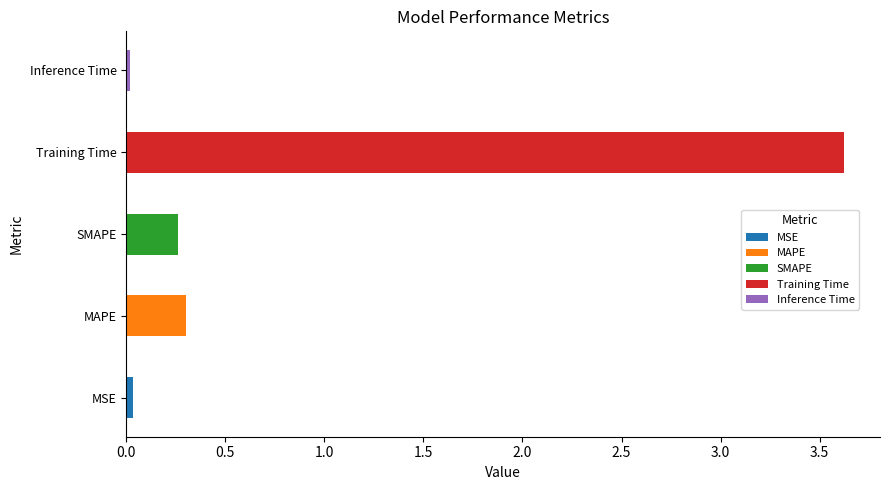

List the labels in order of value, smallest first.

Inference Time, MSE, SMAPE, MAPE, Training Time